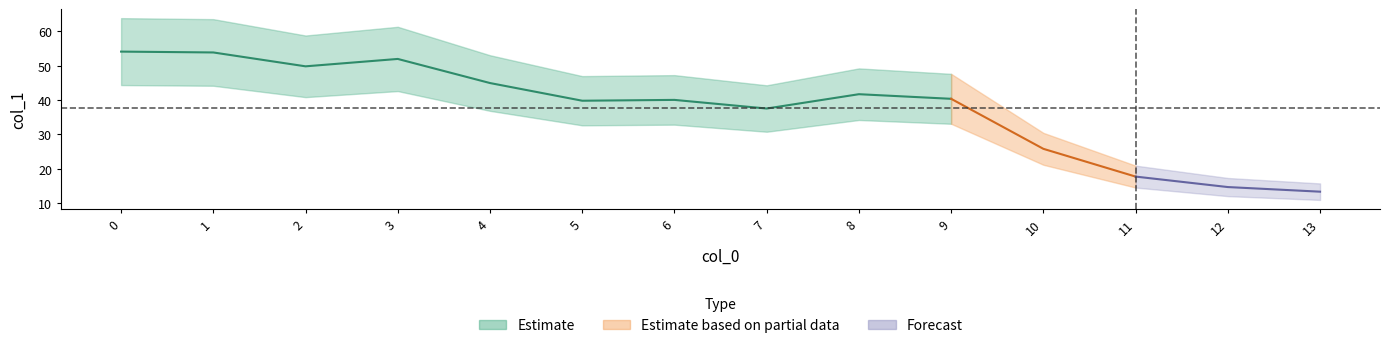

What is the change in value from 0 to 2?

-4.3